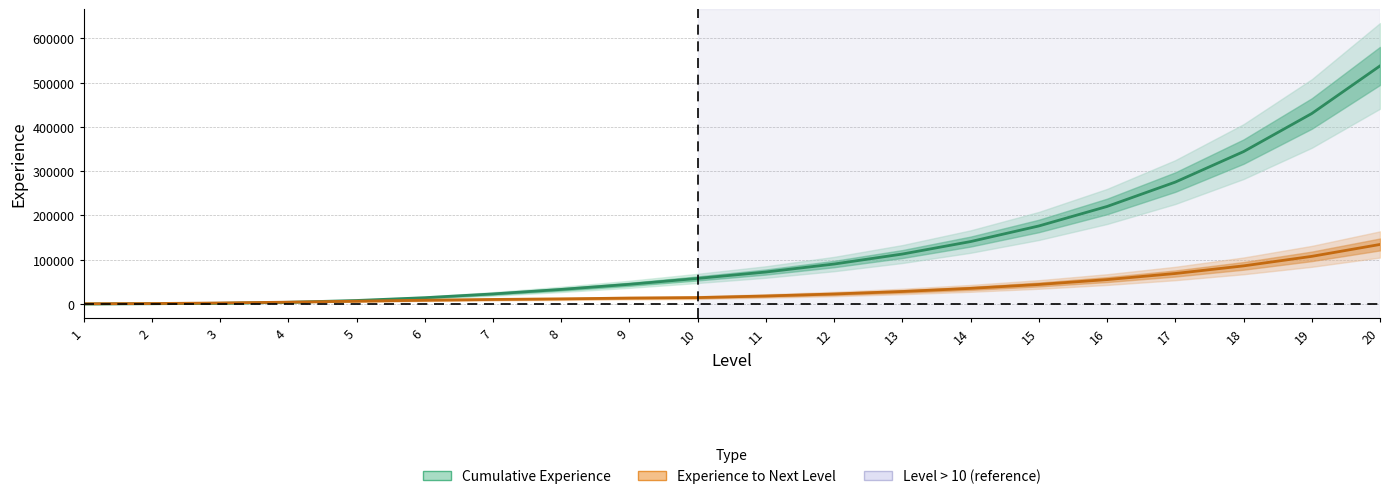

Does the chart have visible grid lines?

Yes